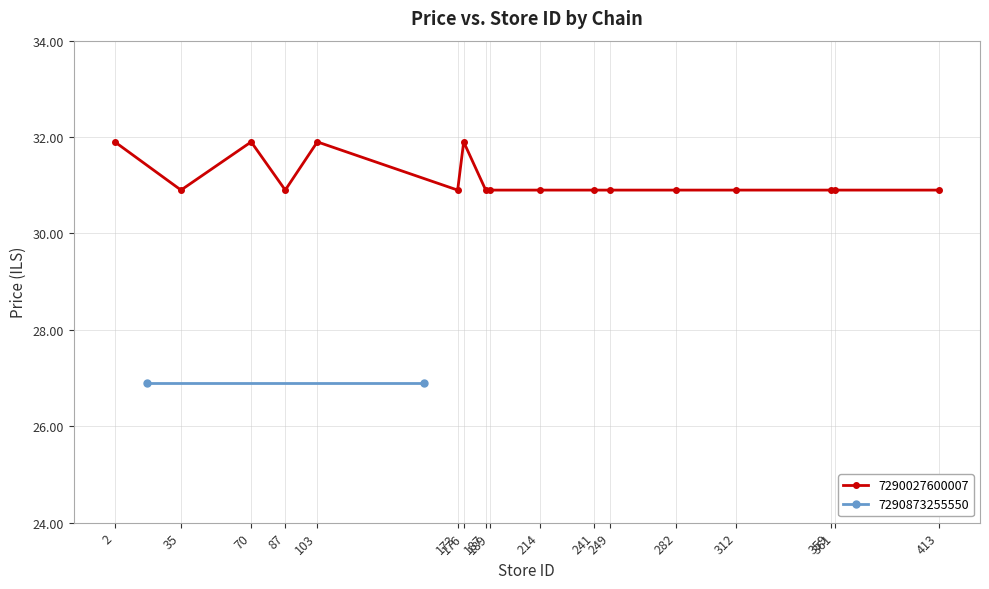

At which category does the chart reach its peak across all series?

2